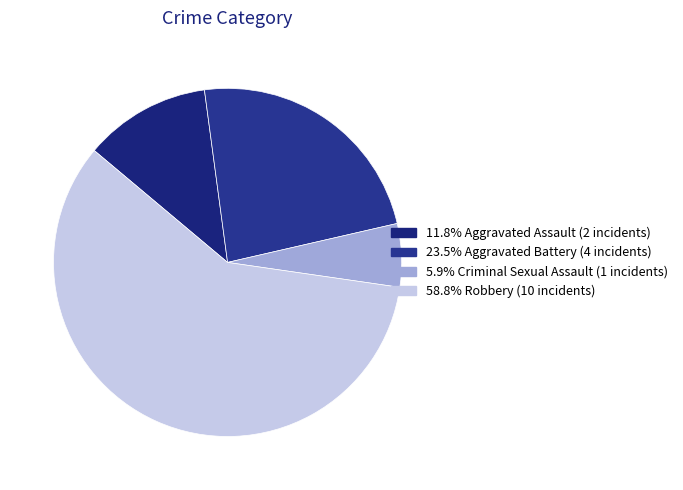

How many slices are in this pie chart?

4